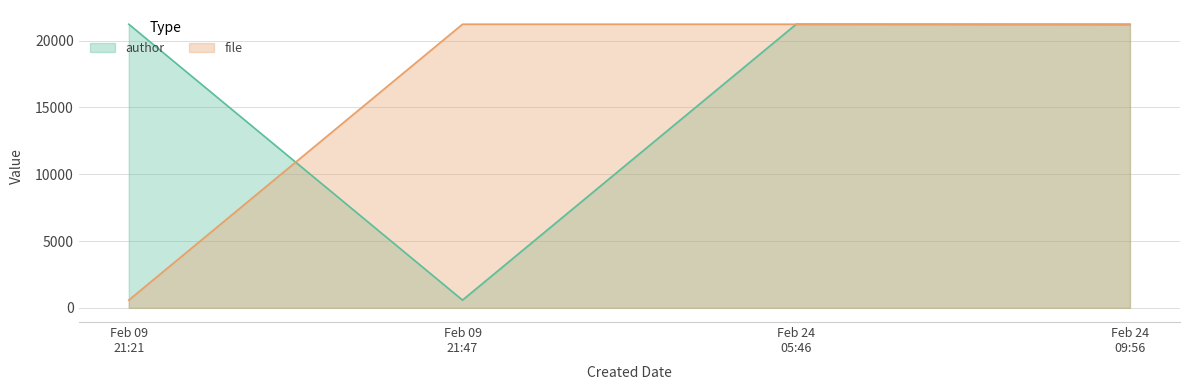

What is the maximum value for author?

21231